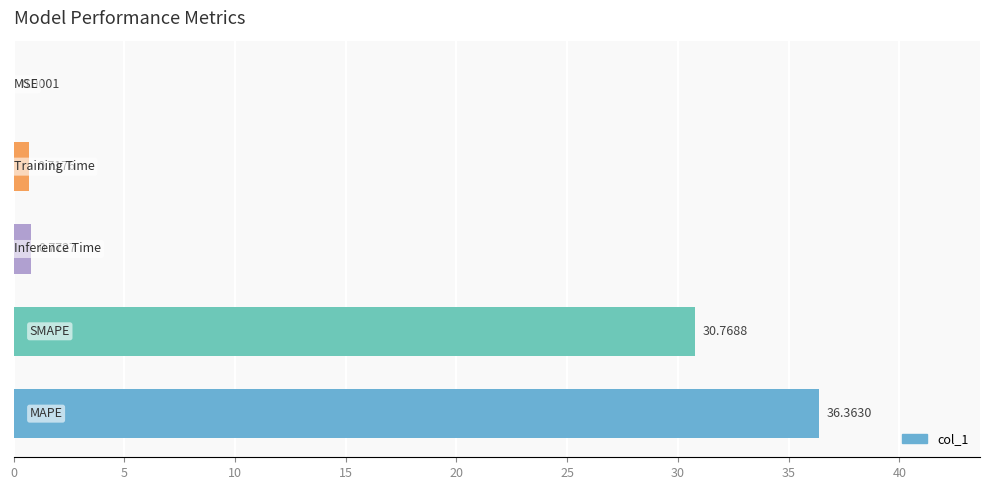

Count the number of categories in the chart.

5